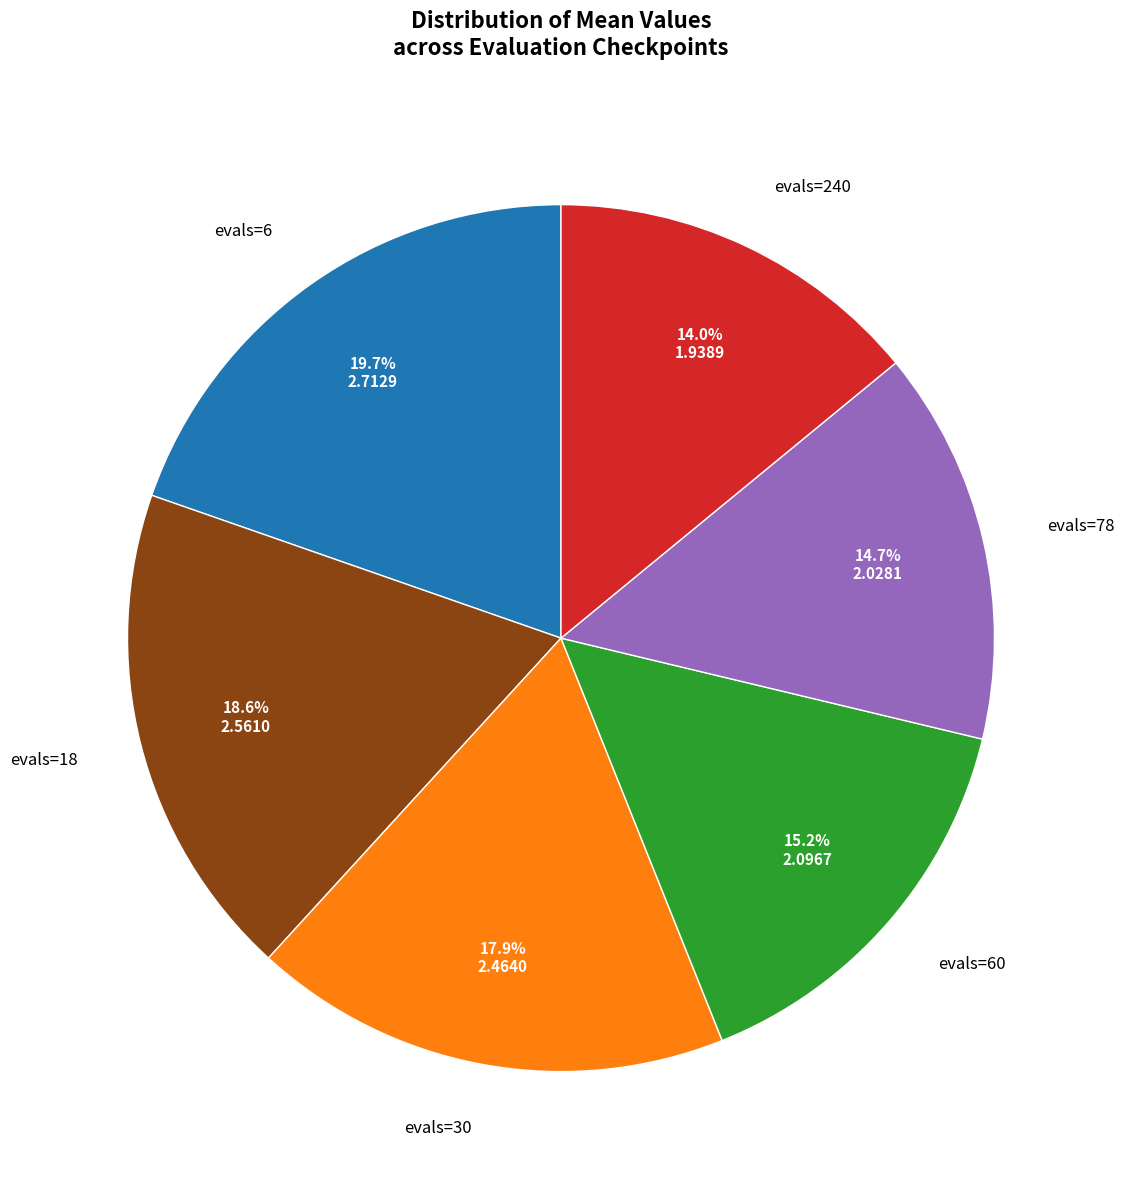

What percentage is the evals=60 slice, to the nearest percent?

15%